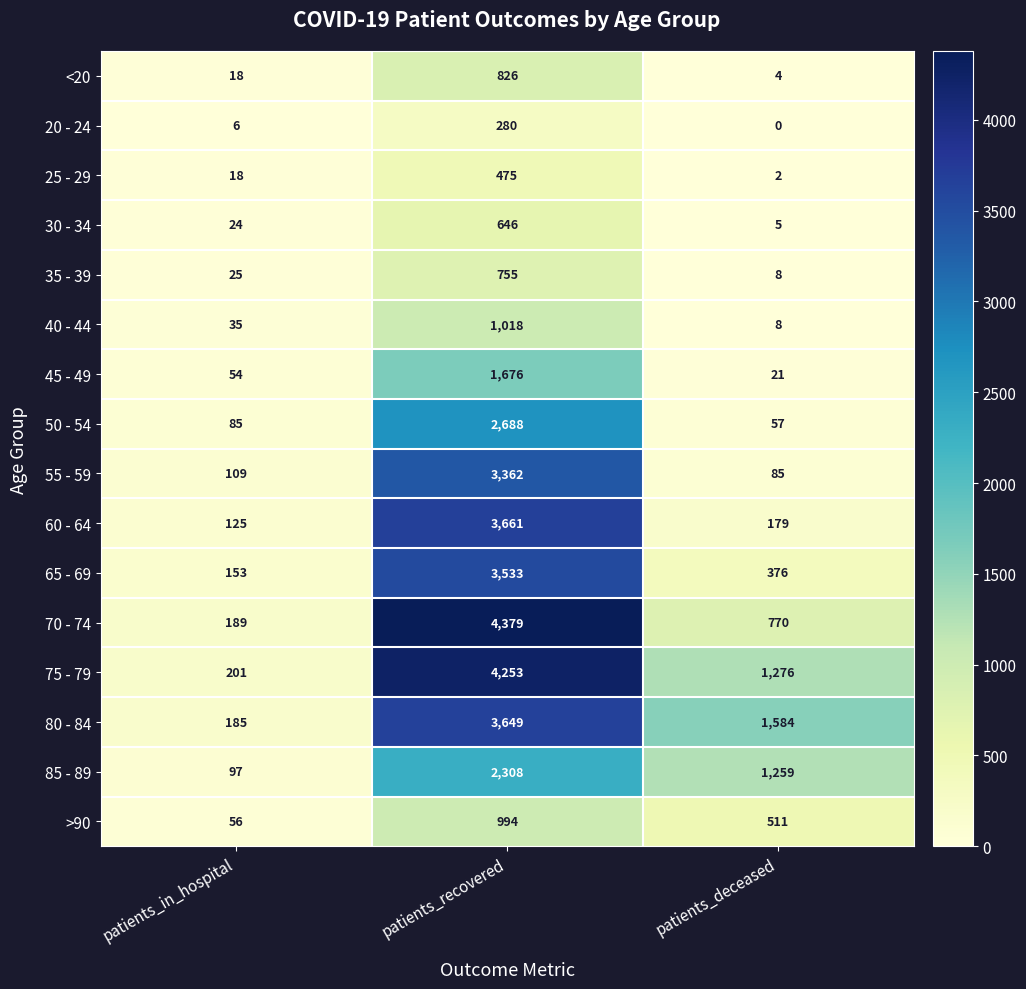

Is it true that 55 - 59 equals 3362 at patients_recovered?

True